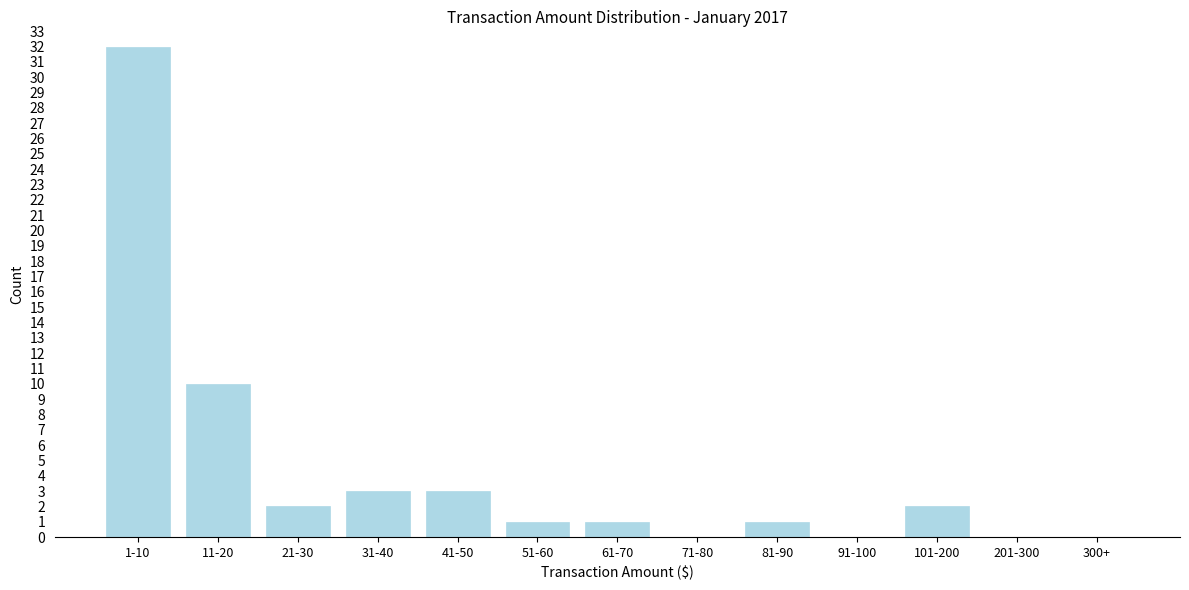

Reading left to right, list all the values displayed in this chart.

1-10=32	11-20=10	21-30=2	31-40=3	41-50=3	51-60=1	61-70=1	71-80=0	81-90=1	91-100=0	101-200=2	201-300=0	300+=0